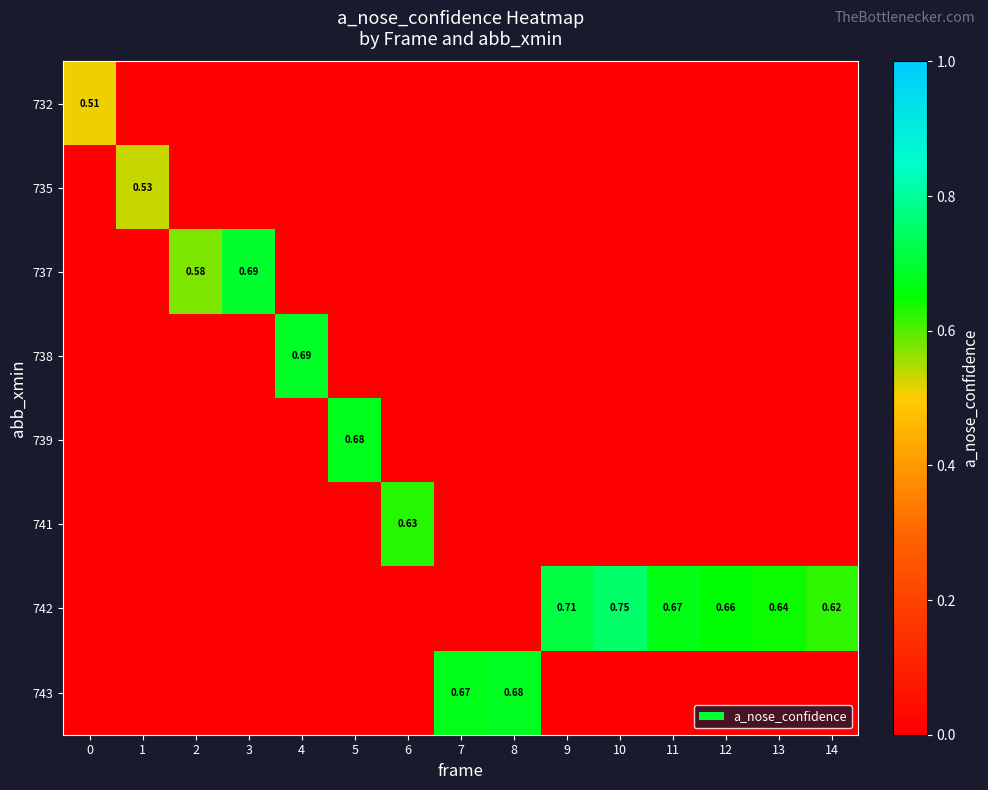

How many row_1 values are between 0 and 1?

15